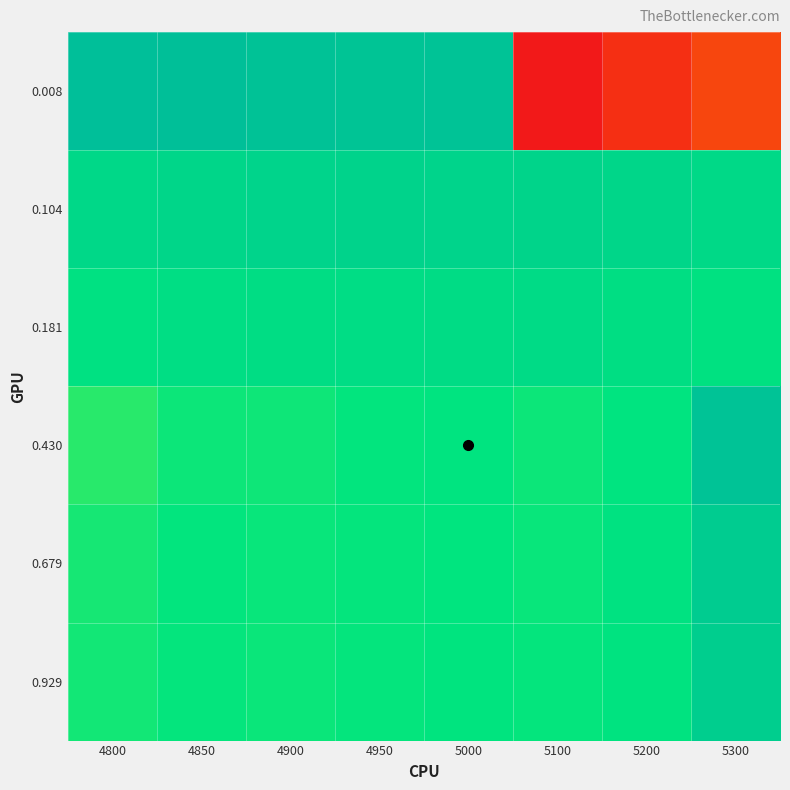

What is the greatest value displayed?

0.1